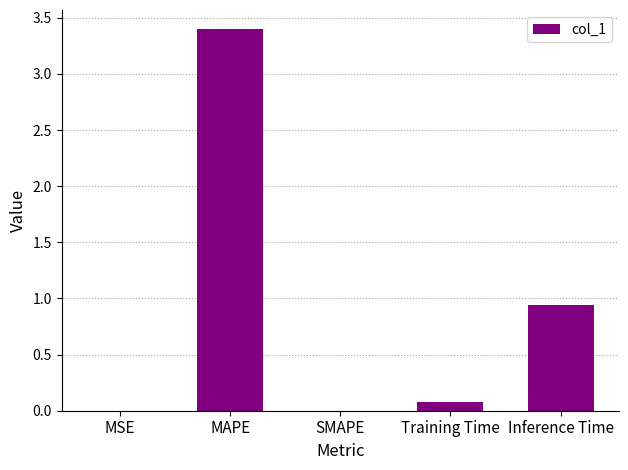

How many data points does each series have?

5